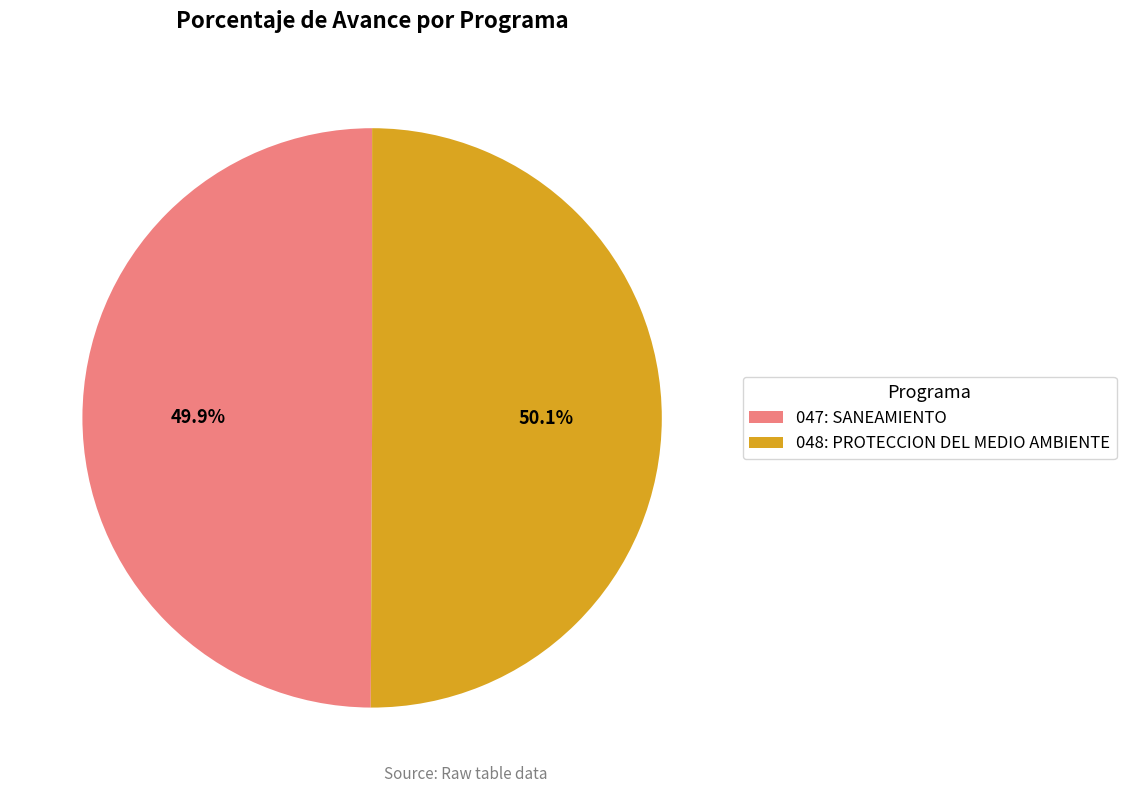

Approximately how many times larger is the value at 048: PROTECCION DEL MEDIO AMBIENTE compared to 047: SANEAMIENTO?

1.0